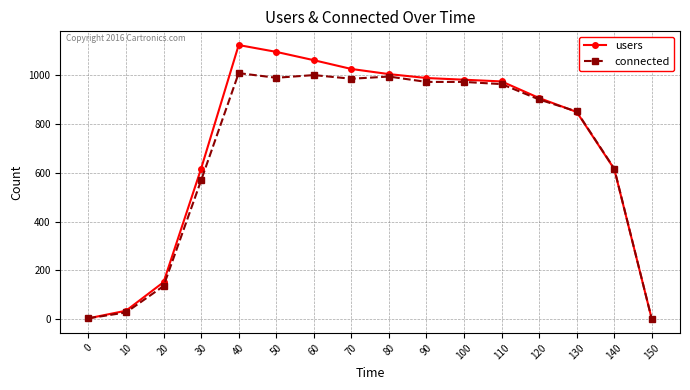

The value of users at 150 is 714. True or false?

False